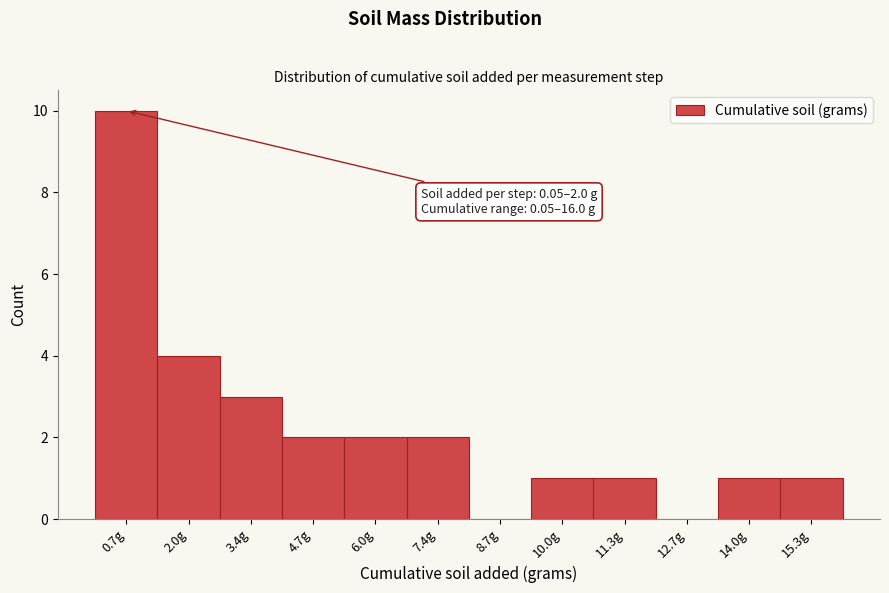

Over which range of the x-axis is the bar tallest?

0.0 to 1.4